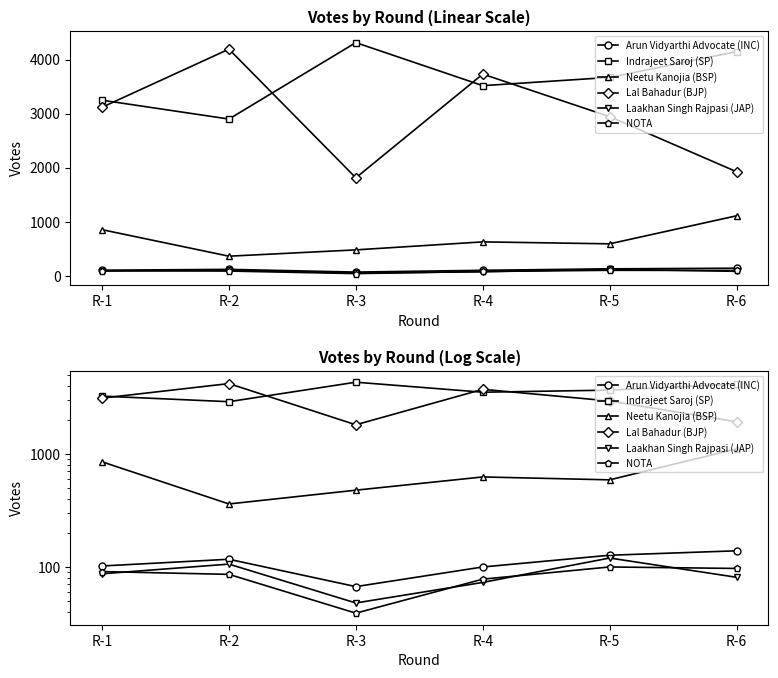

What are all the series names shown in the legend?

Arun Vidyarthi Advocate (INC), Indrajeet Saroj (SP), Neetu Kanojia (BSP), Lal Bahadur (BJP), Laakhan Singh Rajpasi (JAP), NOTA